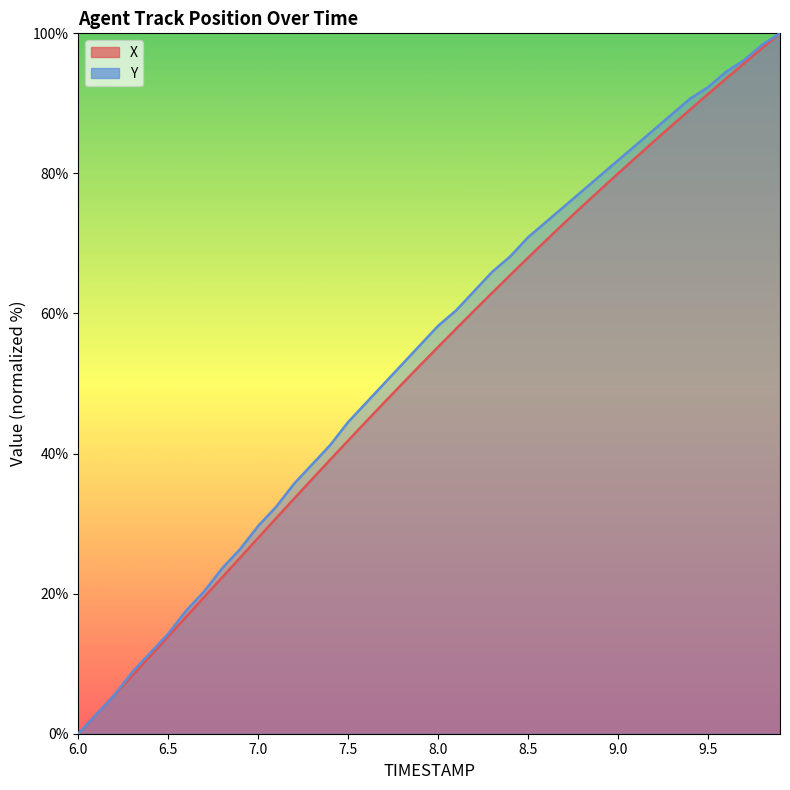

What are all the series names shown in the legend?

X, Y